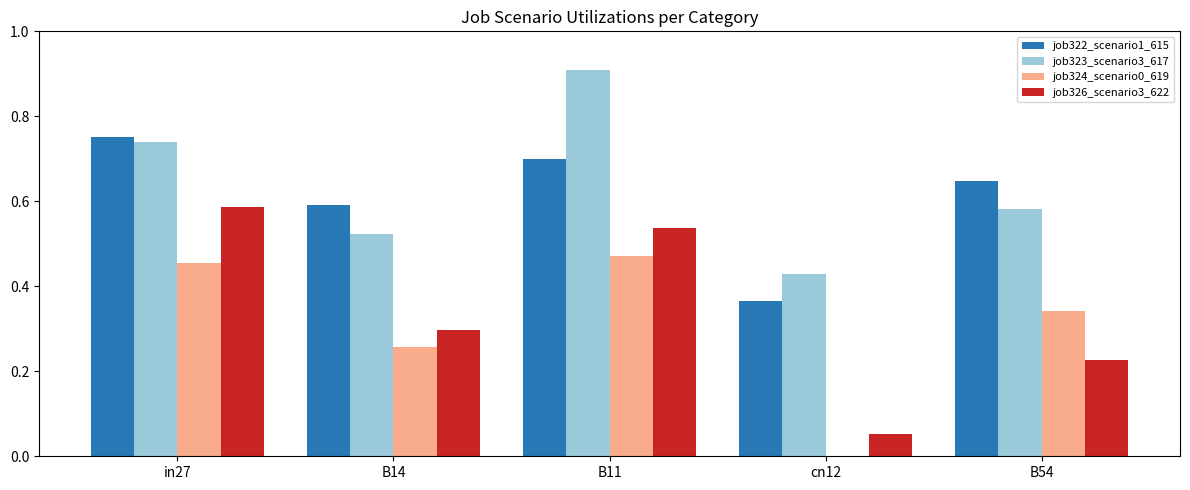

The value of job323_scenario3_617 at B54 is 0.6. True or false?

True